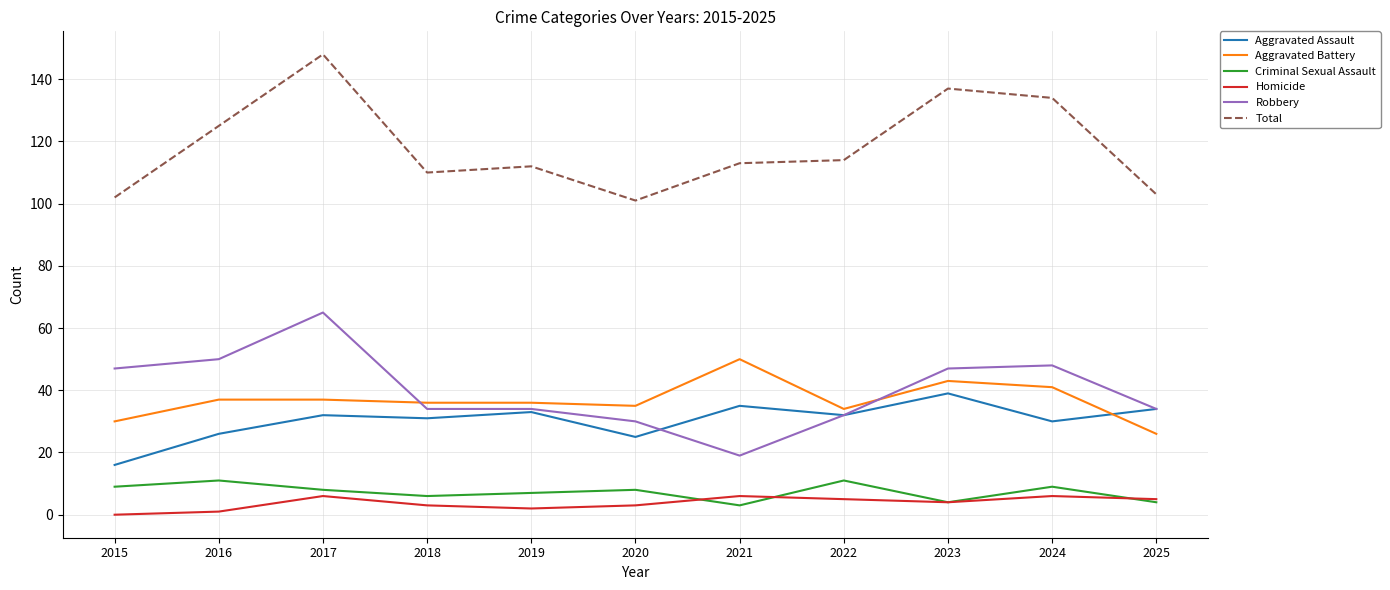

Between which two adjacent categories do Aggravated Battery and Robbery first intersect?

2017 and 2018